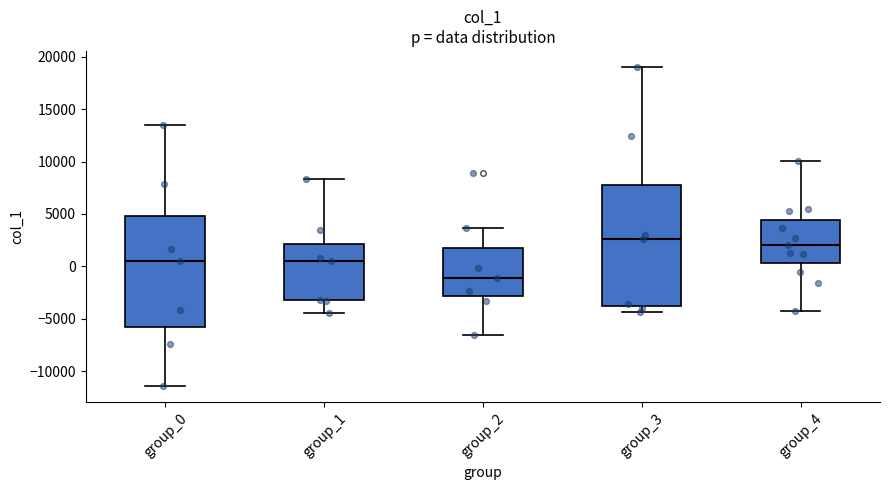

Comparing the boxes themselves (not the whiskers), which one is the tallest?

group_3